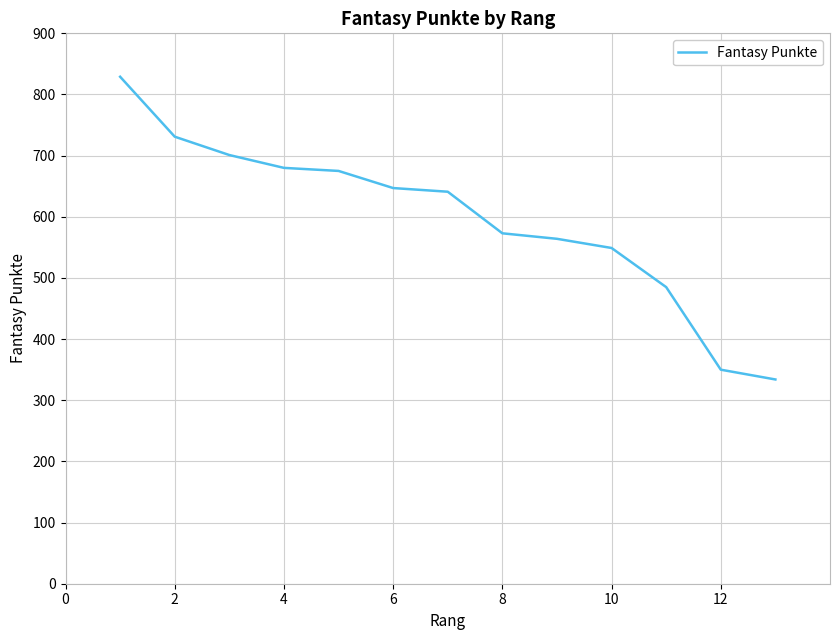

Reading left to right, extract all data points from this chart.

829	731	701	680	675	647	641	573	564	549	485	350	334